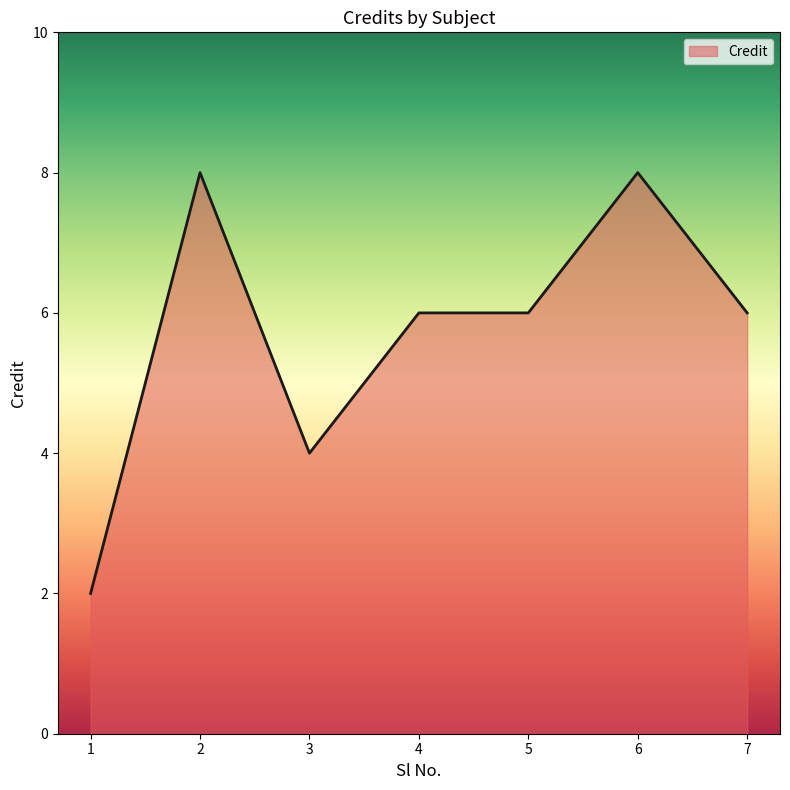

Where is the first local minimum?

3